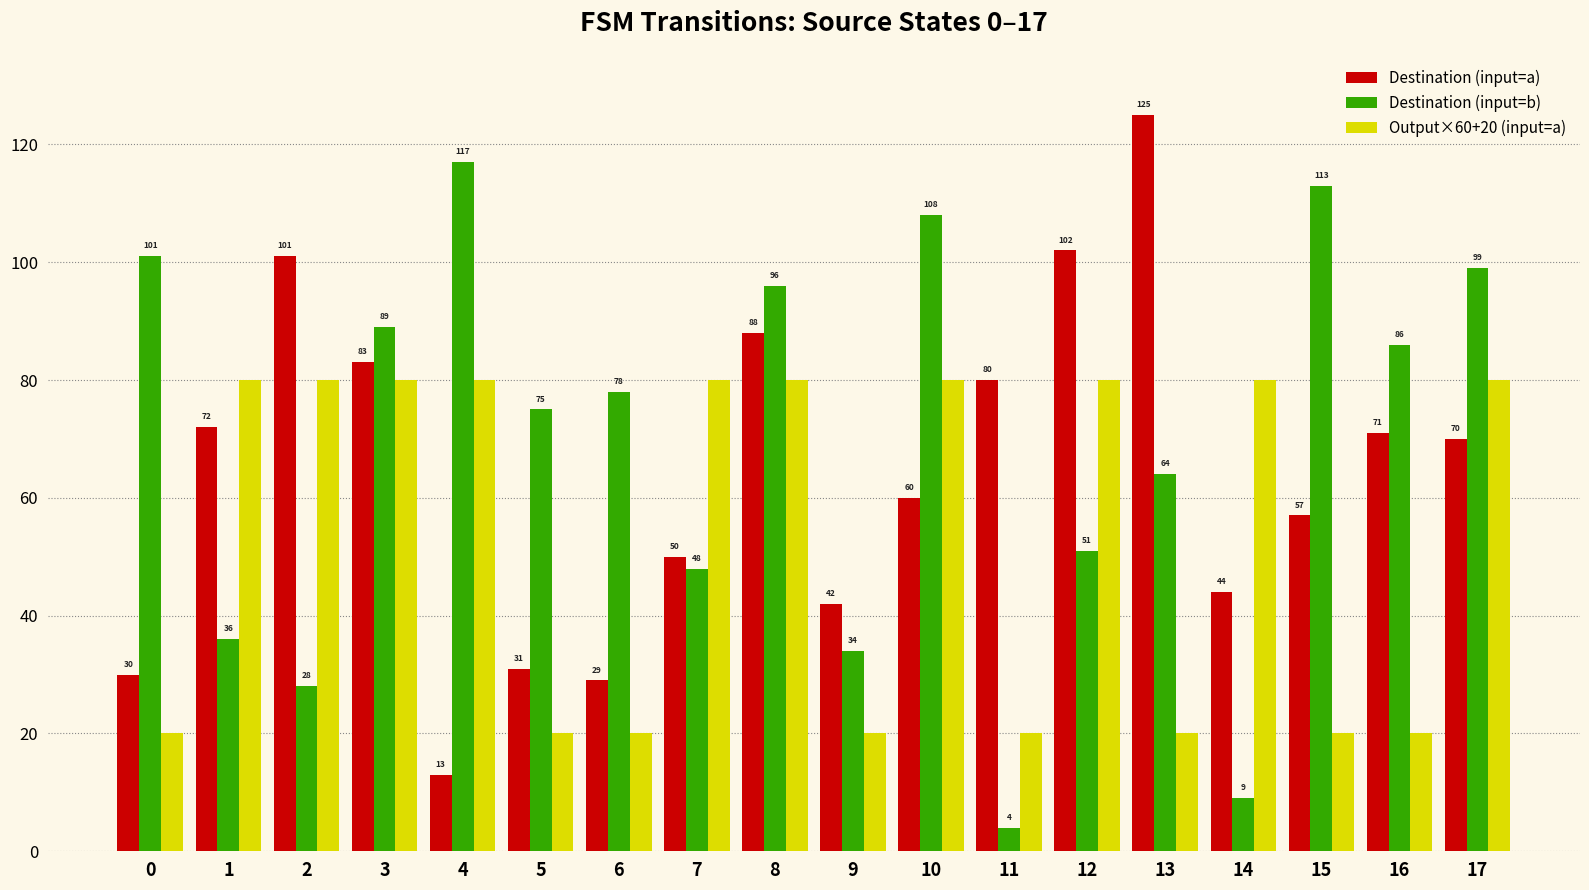

What is the approximate value of Output×60+20 (input=a) at 5, to the nearest 5?

20